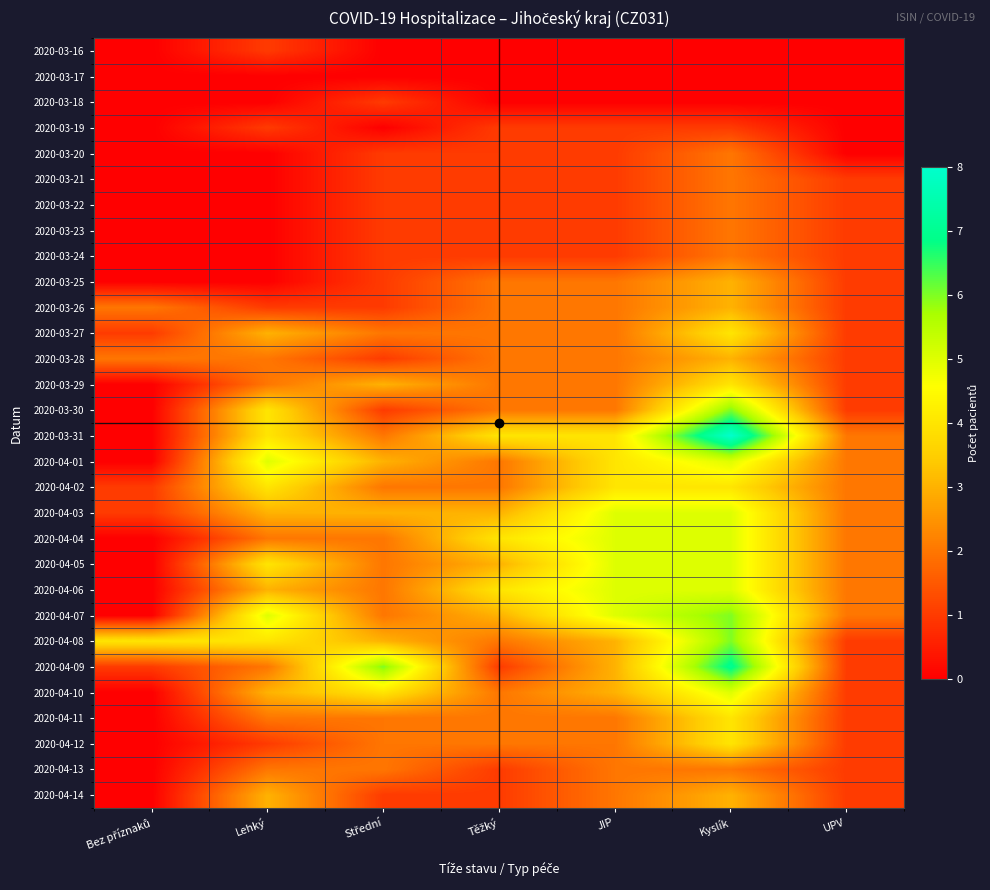

Reading left to right, list all the values displayed in this chart.

2020-03-16: Bez příznaků=0	Lehký=1	Střední=0	Těžký=0	JIP=0	Kyslík=0	UPV=0
2020-03-17: Bez příznaků=0	Lehký=0	Střední=0	Těžký=0	JIP=0	Kyslík=0	UPV=0
2020-03-18: Bez příznaků=0	Lehký=0	Střední=1	Těžký=0	JIP=0	Kyslík=0	UPV=0
2020-03-19: Bez příznaků=0	Lehký=1	Střední=0	Těžký=1	JIP=1	Kyslík=1	UPV=0
2020-03-20: Bez příznaků=0	Lehký=0	Střední=1	Těžký=1	JIP=1	Kyslík=2	UPV=0
2020-03-21: Bez příznaků=0	Lehký=0	Střední=1	Těžký=1	JIP=1	Kyslík=2	UPV=1
2020-03-22: Bez příznaků=0	Lehký=0	Střední=1	Těžký=1	JIP=1	Kyslík=2	UPV=1
2020-03-23: Bez příznaků=0	Lehký=0	Střední=1	Těžký=1	JIP=1	Kyslík=2	UPV=1
2020-03-24: Bez příznaků=0	Lehký=0	Střední=1	Těžký=1	JIP=1	Kyslík=2	UPV=1
2020-03-25: Bez příznaků=0	Lehký=0	Střední=1	Těžký=2	JIP=2	Kyslík=3	UPV=1
2020-03-26: Bez příznaků=2	Lehký=1	Střední=1	Těžký=2	JIP=2	Kyslík=3	UPV=1
2020-03-27: Bez příznaků=1	Lehký=3	Střední=2	Těžký=2	JIP=2	Kyslík=4	UPV=1
2020-03-28: Bez příznaků=2	Lehký=2	Střední=1	Těžký=2	JIP=2	Kyslík=3	UPV=1
2020-03-29: Bez příznaků=0	Lehký=2	Střední=3	Těžký=2	JIP=2	Kyslík=4	UPV=1
2020-03-30: Bez příznaků=0	Lehký=4	Střední=1	Těžký=2	JIP=2	Kyslík=6	UPV=1
2020-03-31: Bez příznaků=0	Lehký=4	Střední=2	Těžký=4	JIP=4	Kyslík=8	UPV=2
2020-04-01: Bez příznaků=0	Lehký=5	Střední=3	Těžký=2	JIP=4	Kyslík=5	UPV=2
2020-04-02: Bez příznaků=1	Lehký=4	Střední=2	Těžký=2	JIP=4	Kyslík=4	UPV=2
2020-04-03: Bez příznaků=1	Lehký=3	Střední=3	Těžký=3	JIP=5	Kyslík=5	UPV=2
2020-04-04: Bez příznaků=0	Lehký=2	Střední=2	Těžký=4	JIP=5	Kyslík=5	UPV=2
2020-04-05: Bez příznaků=0	Lehký=4	Střední=2	Těžký=3	JIP=5	Kyslík=5	UPV=2
2020-04-06: Bez příznaků=0	Lehký=3	Střední=2	Těžký=4	JIP=5	Kyslík=5	UPV=2
2020-04-07: Bez příznaků=0	Lehký=5	Střední=2	Těžký=3	JIP=5	Kyslík=6	UPV=2
2020-04-08: Bez příznaků=4	Lehký=4	Střední=3	Těžký=2	JIP=3	Kyslík=6	UPV=1
2020-04-09: Bez příznaků=1	Lehký=2	Střední=6	Těžký=1	JIP=3	Kyslík=7	UPV=1
2020-04-10: Bez příznaků=0	Lehký=3	Střední=4	Těžký=2	JIP=3	Kyslík=5	UPV=1
2020-04-11: Bez příznaků=0	Lehký=2	Střední=2	Těžký=2	JIP=2	Kyslík=4	UPV=1
2020-04-12: Bez příznaků=0	Lehký=1	Střední=2	Těžký=2	JIP=2	Kyslík=4	UPV=1
2020-04-13: Bez příznaků=0	Lehký=2	Střední=2	Těžký=1	JIP=2	Kyslík=2	UPV=1
2020-04-14: Bez příznaků=0	Lehký=3	Střední=1	Těžký=1	JIP=2	Kyslík=3	UPV=1